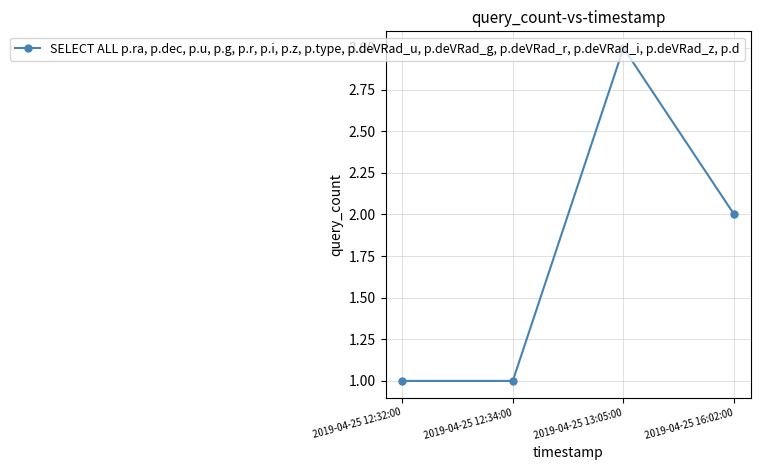

True or false: the data shows 3 at 2019-04-25 13:05:00.

True